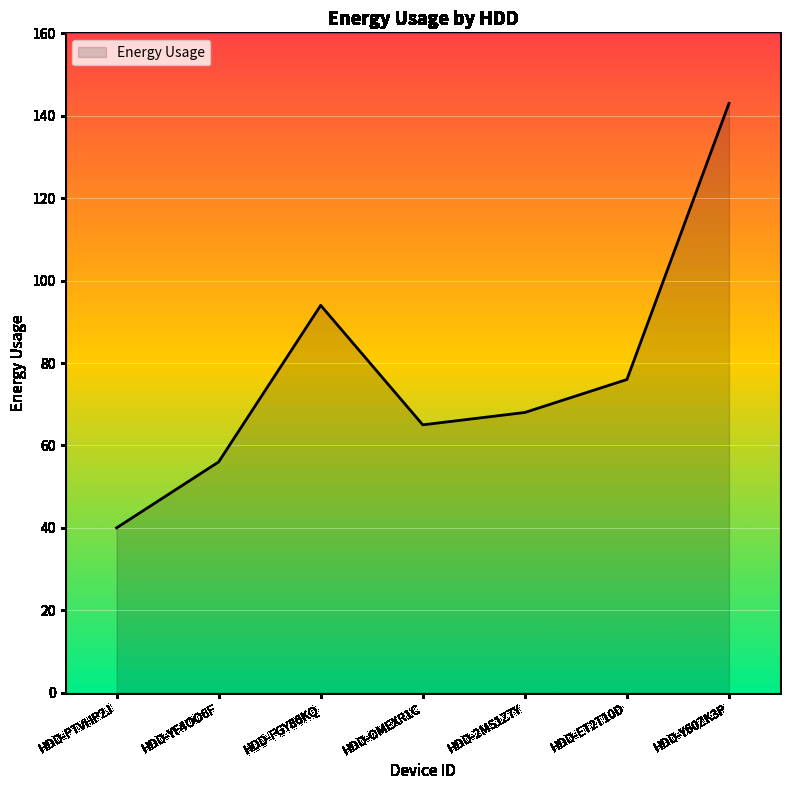

Count the number of data series in this chart.

1